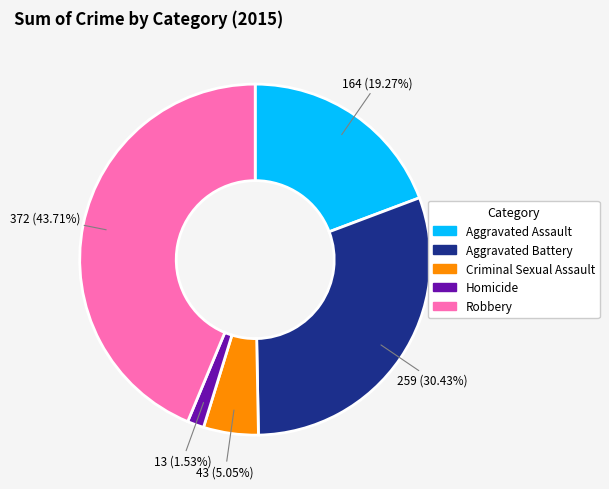

Between Aggravated Battery and Criminal Sexual Assault, which is larger?

Aggravated Battery